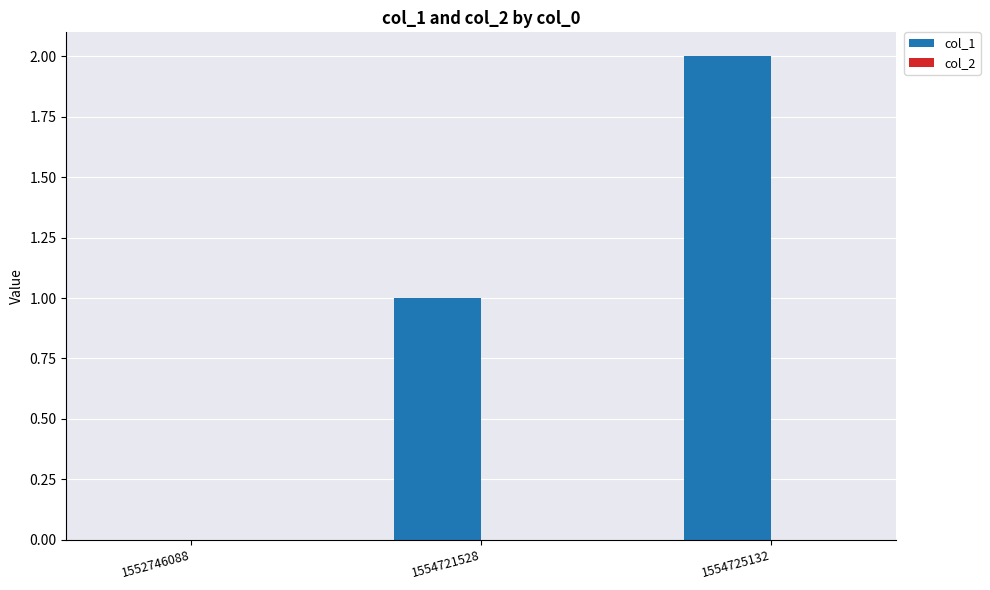

What is the sum of all values?

3